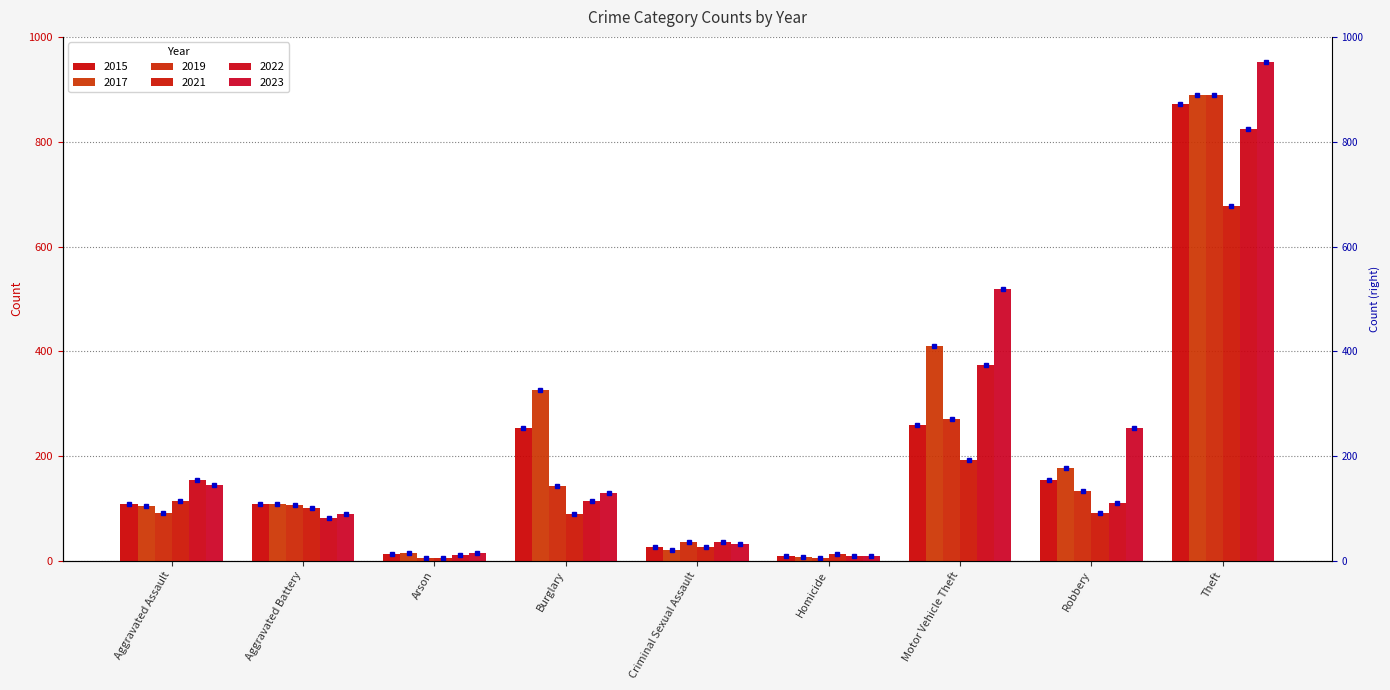

How many data points in 2023 are above 130?

4